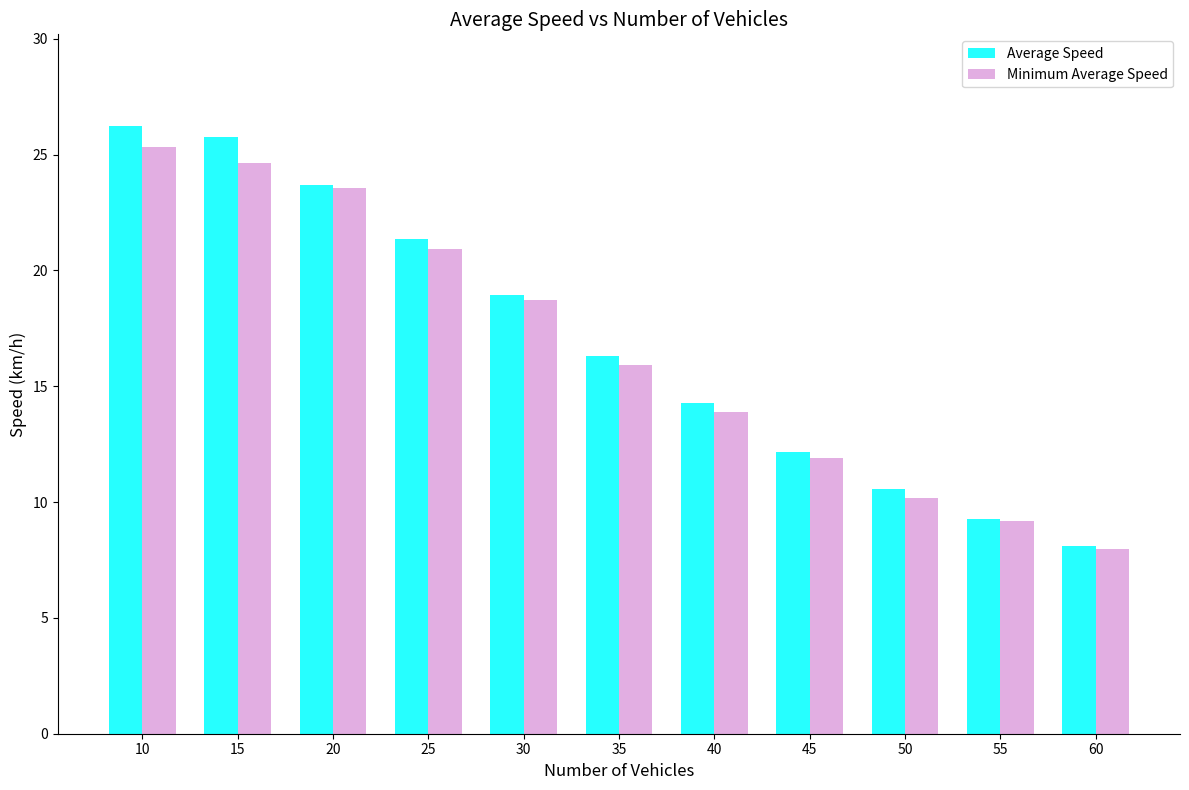

Which series has the largest range (max minus min)?

Average Speed